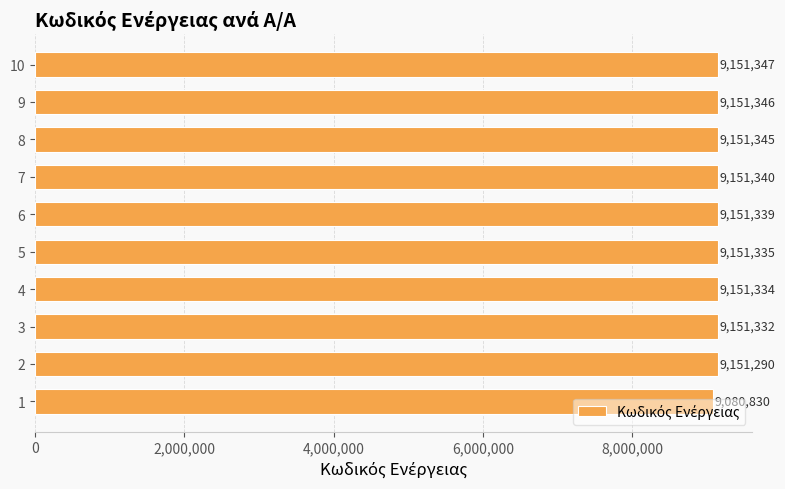

How many data points are less than 9151339?

5